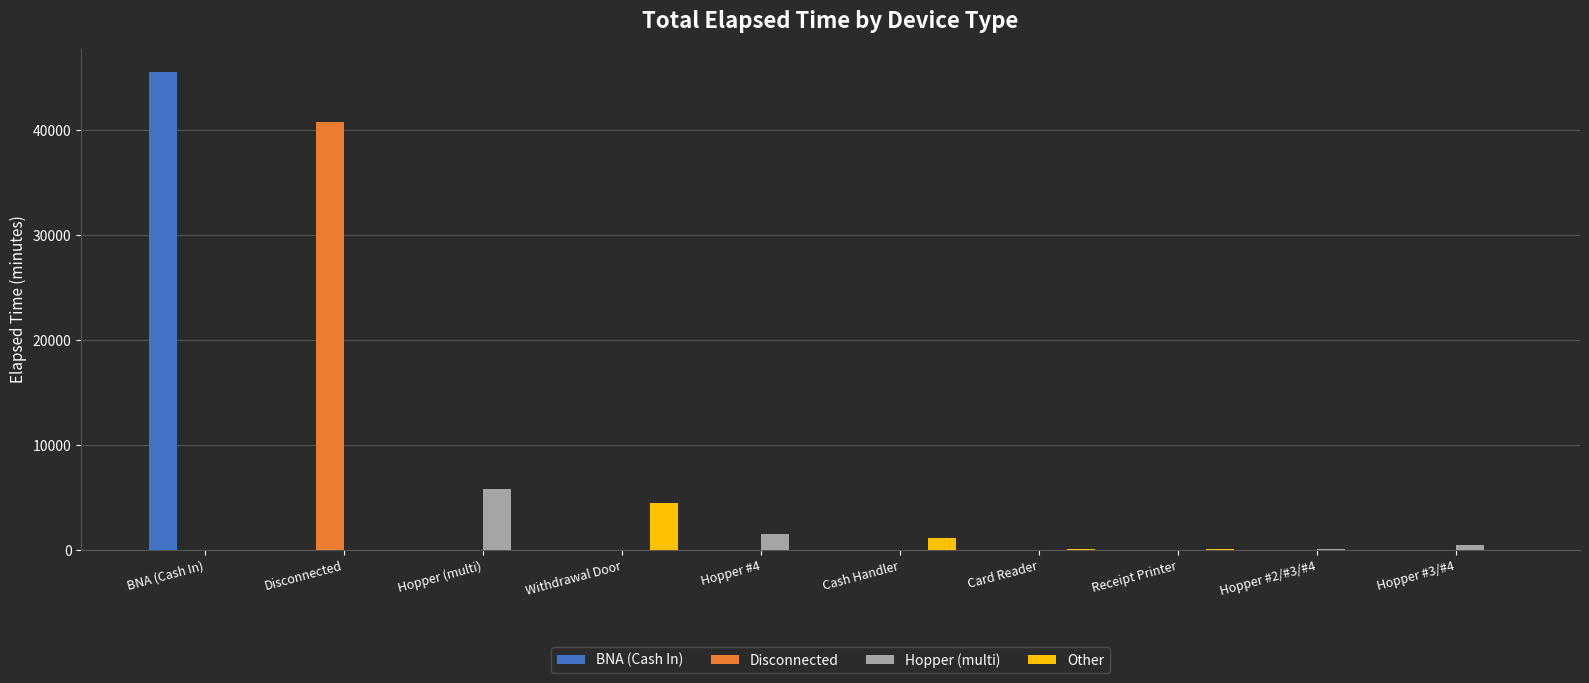

At which label is Other closest to 2235?

Cash Handler